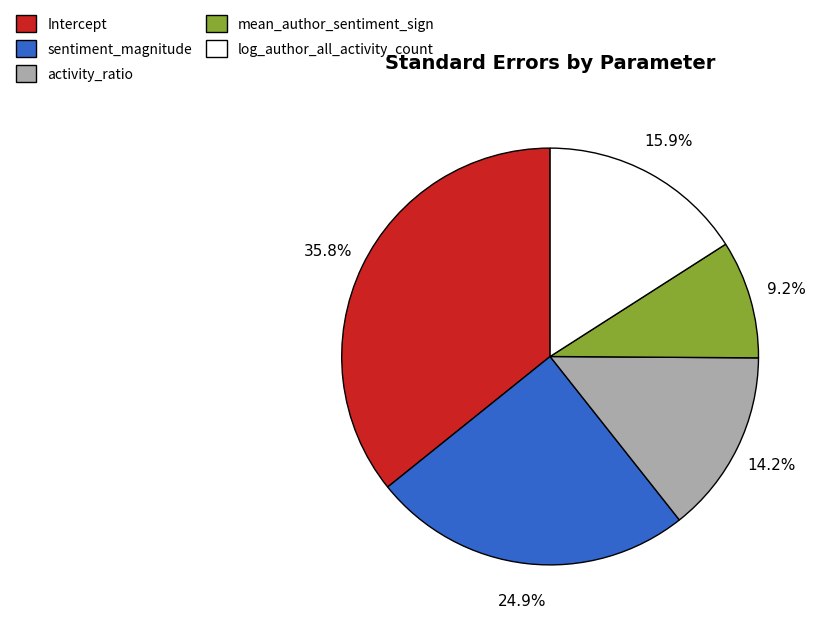

Which category has the biggest portion of the pie?

Intercept